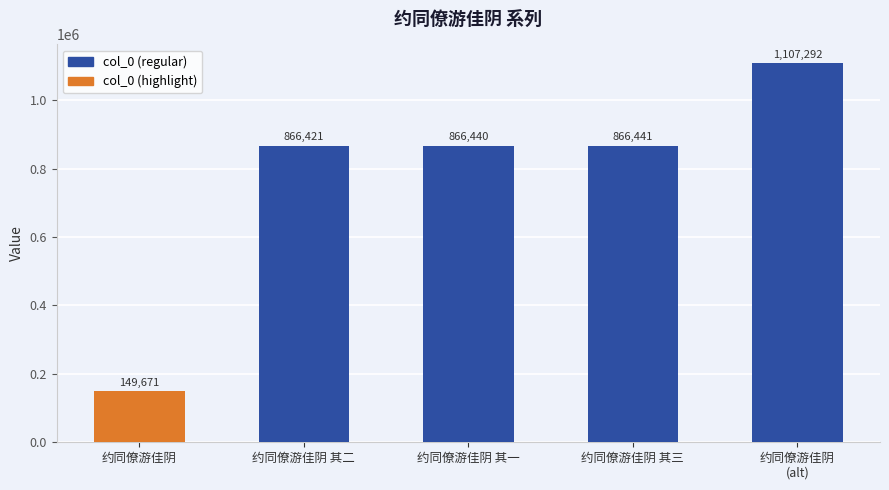

Is it true that the value at 约同僚游佳阴 其三 is 866441?

True